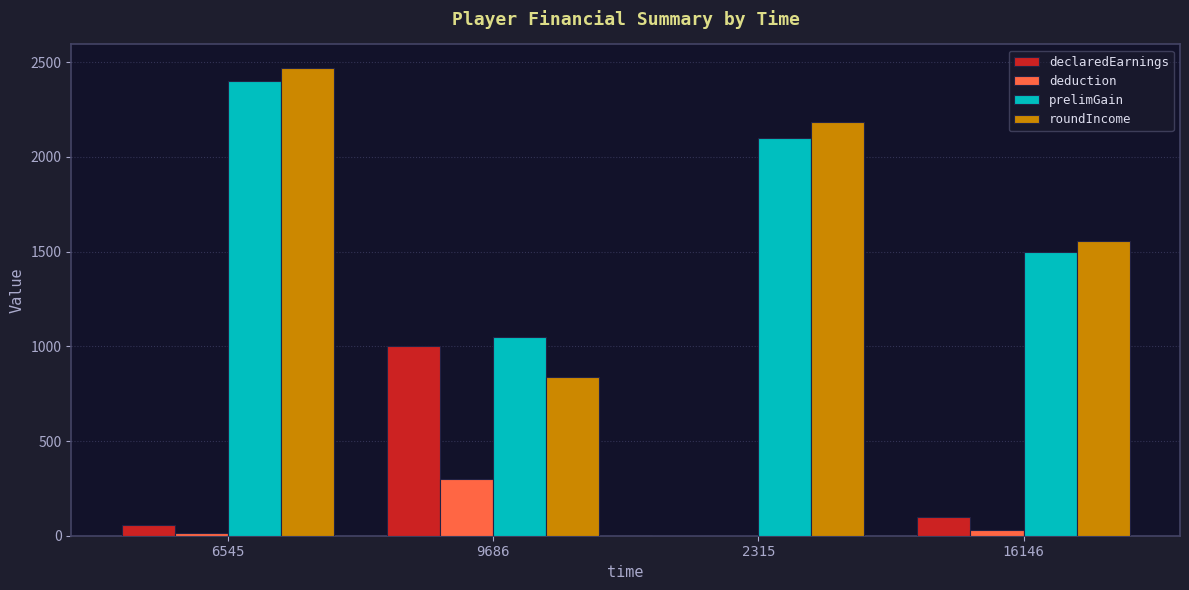

Reading left to right, extract all data points from this chart.

declaredEarnings: 6545=55.0	9686=1000.0	2315=0.0	16146=100.0
deduction: 6545=16.5	9686=300.0	2315=0.0	16146=30.0
prelimGain: 6545=2400.0	9686=1050.0	2315=2100.0	16146=1500.0
roundIncome: 6545=2470.1	9686=836.6	2315=2186.6	16146=1556.6